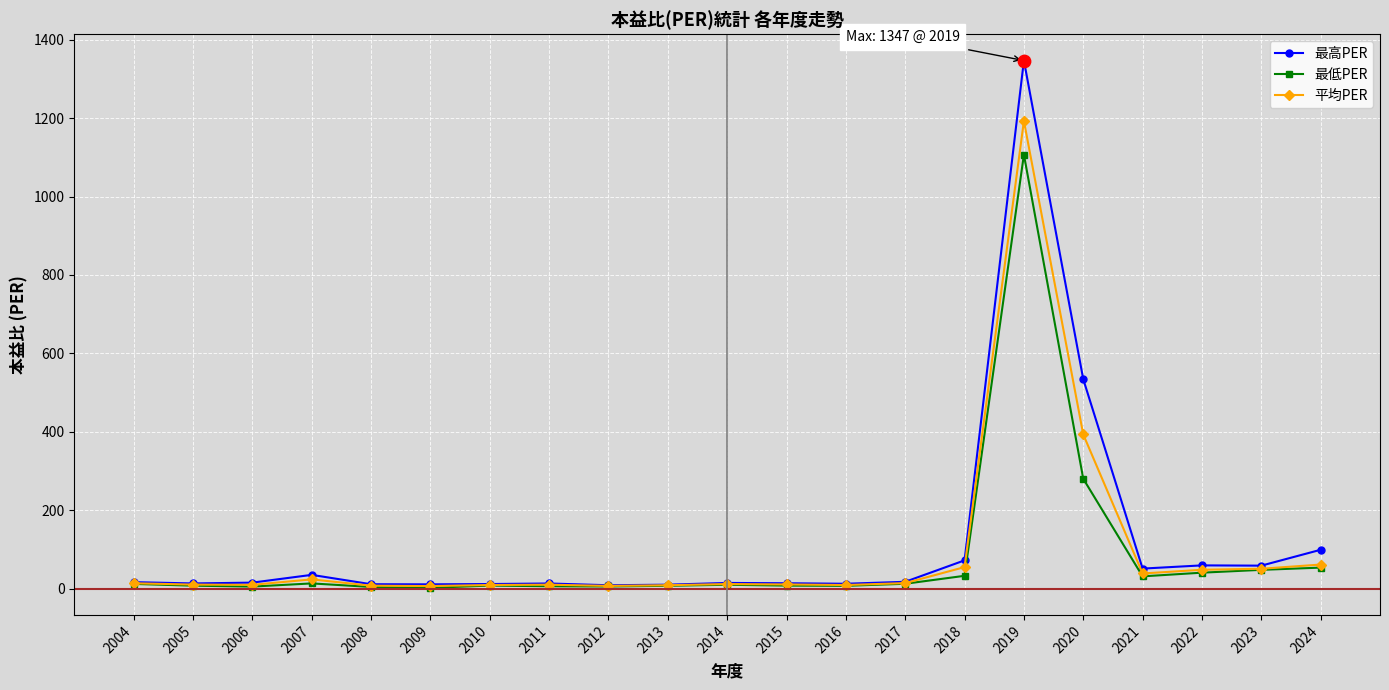

What is the total value across all series at 2012?

20.1